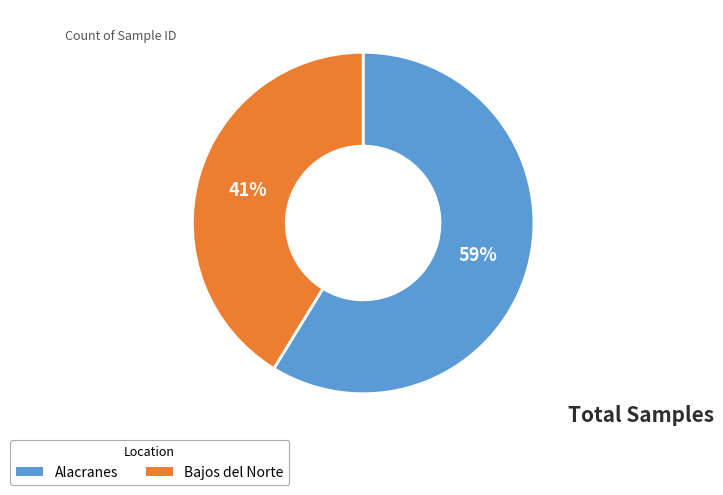

To the nearest percent, what percentage of the pie is Alacranes?

59%